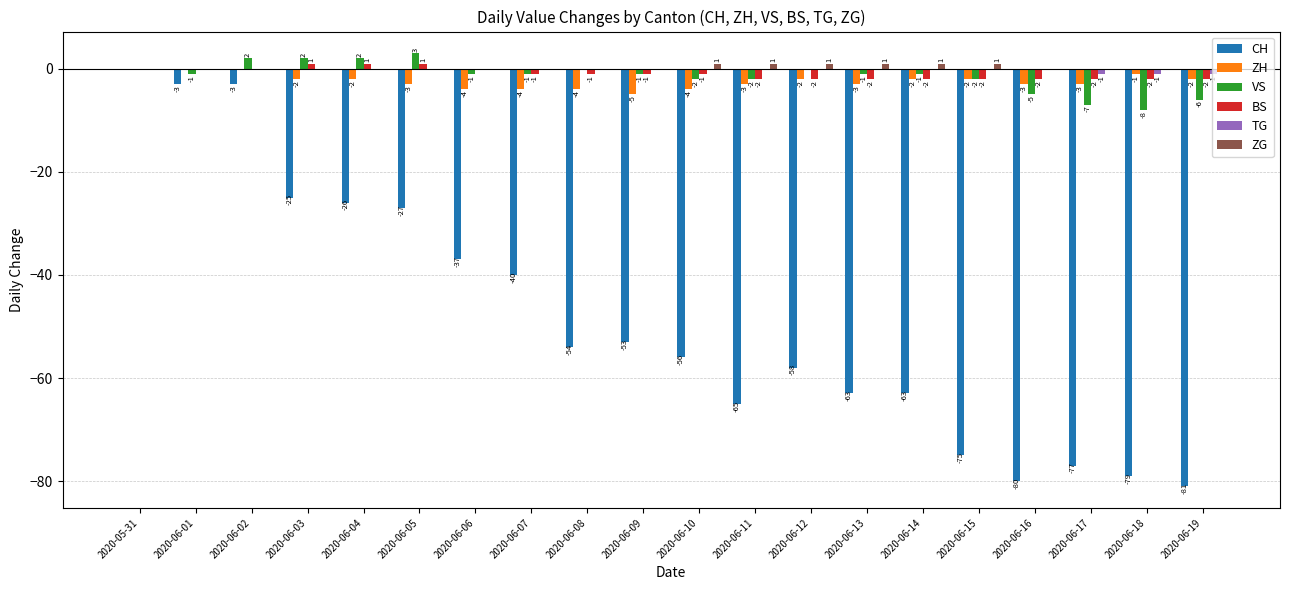

At which category is the sum across all series the highest?

2020-05-31